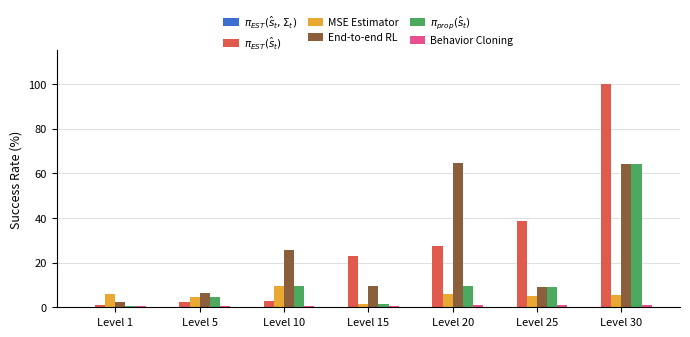

What is the sum of all End-to-end RL values?

181.4